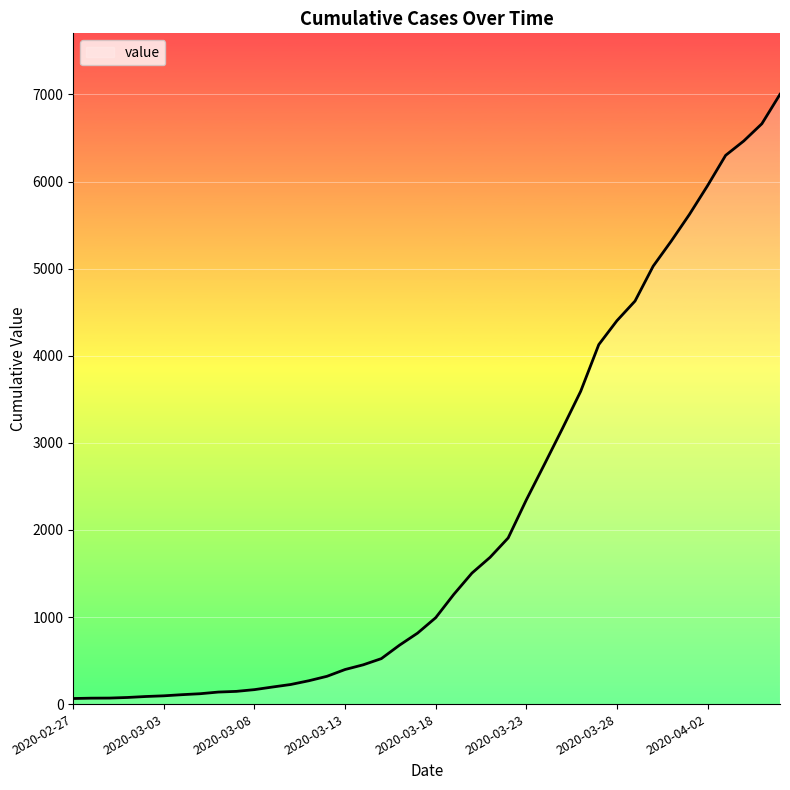

What is the minimum value shown in the chart?

64